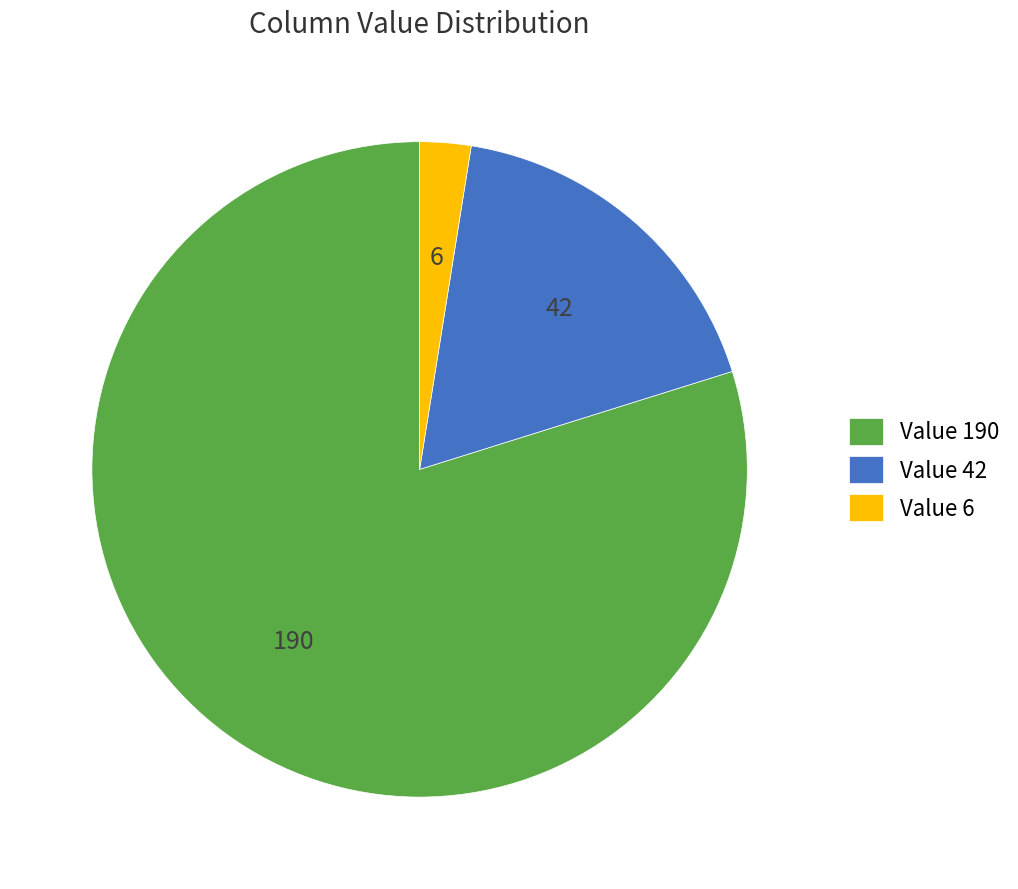

Between Value 190 and Value 42, which is larger?

Value 190